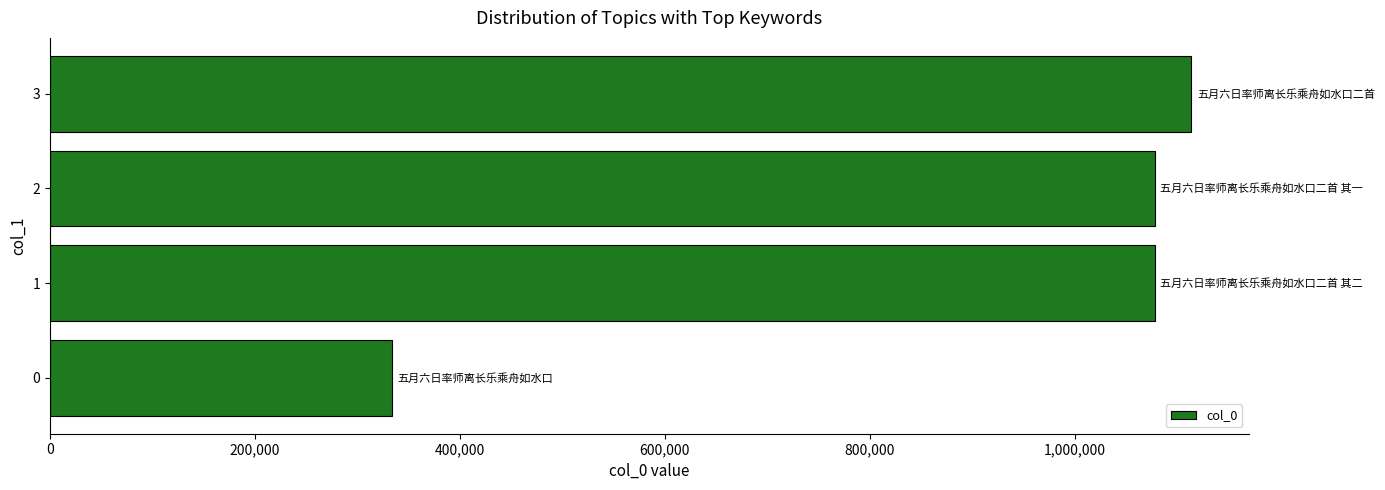

What is the change in value from 2 to 3?

+35769